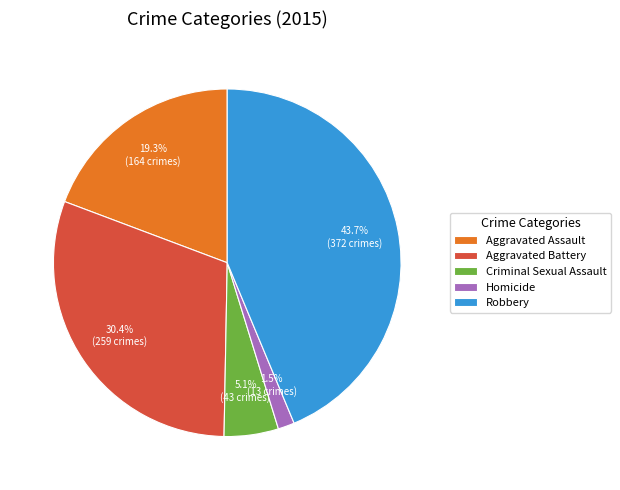

Does Homicide account for over 50% of the chart?

No